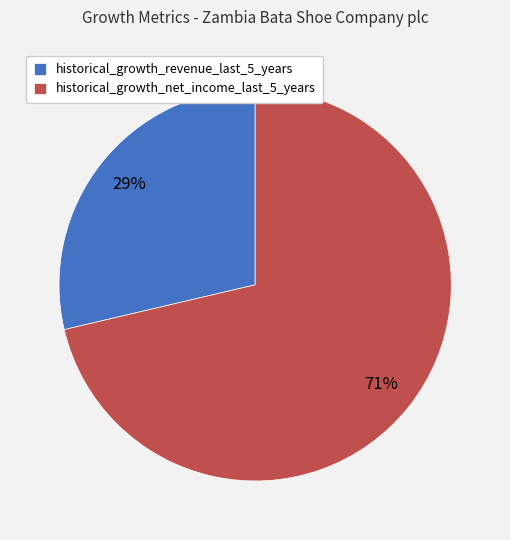

To the nearest percent, what is the combined percentage of historical_growth_revenue_last_5_years and historical_growth_net_income_last_5_years?

100%